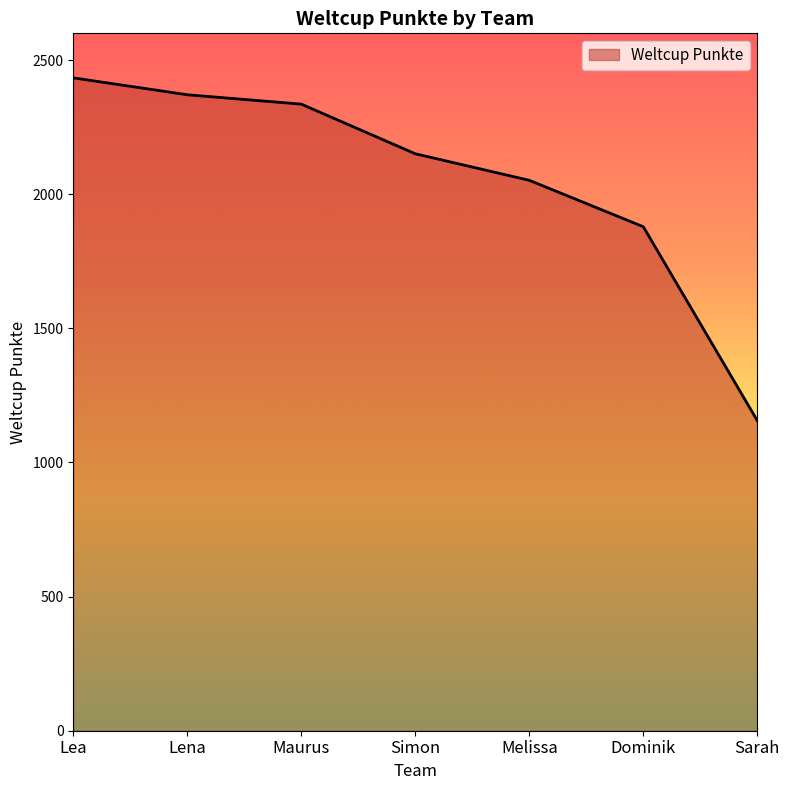

Reading left to right, extract all data points from this chart.

2434	2371	2336	2151	2052	1879	1156